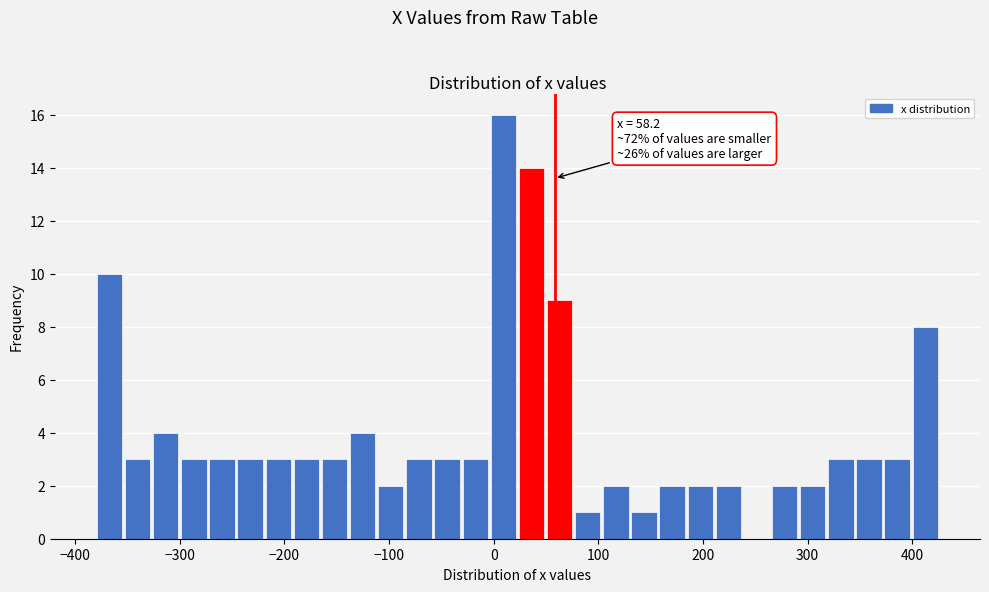

Read against the x-axis, roughly where is the centre of the tallest bar?

10